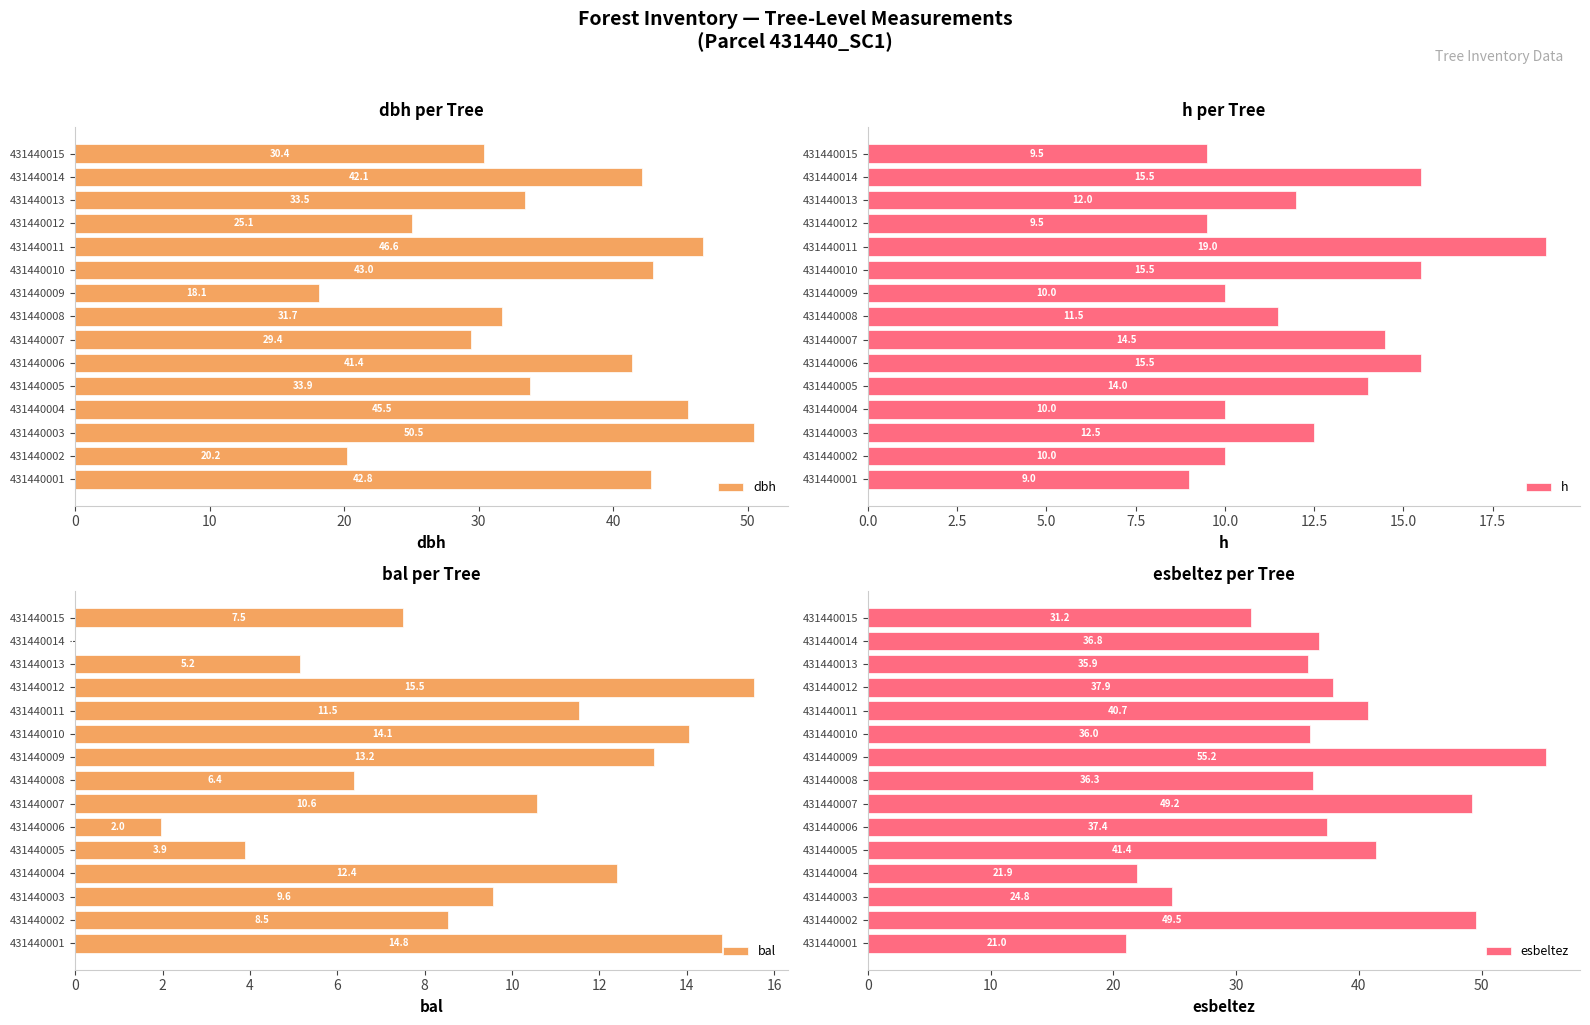

At which label is dbh closest to 34?

431440005